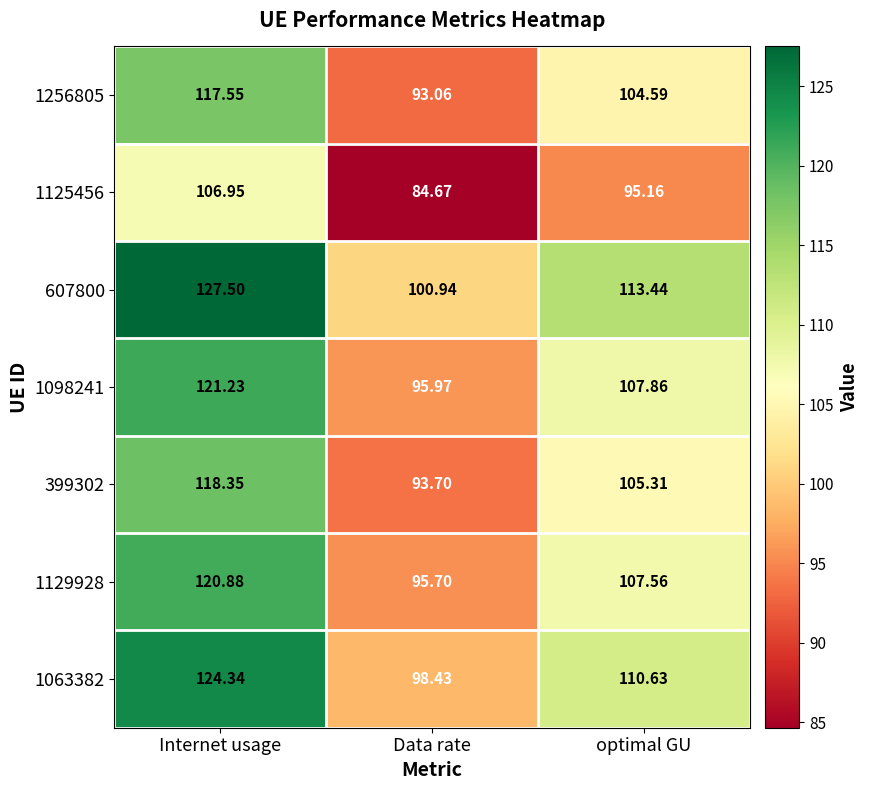

Where is 1063382 nearest to the value 111?

optimal GU